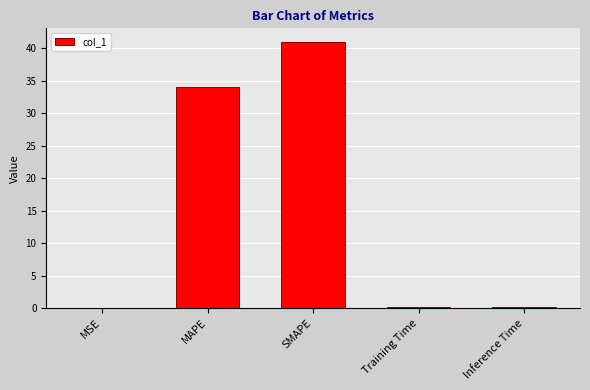

What is the sum of all values?

75.5